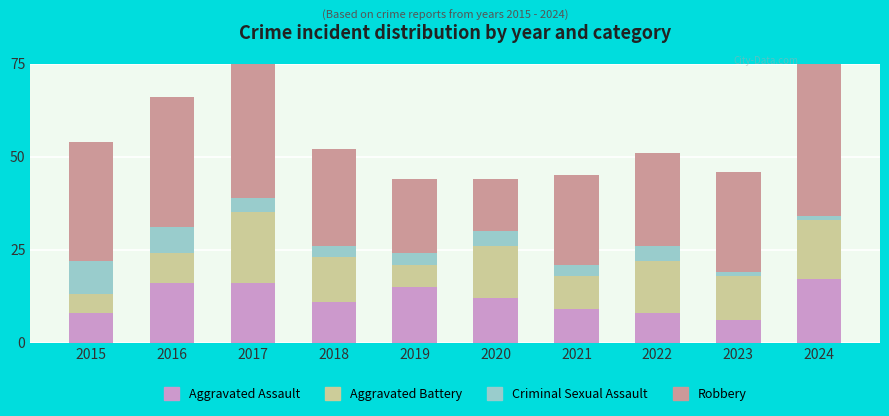

Reading right to left, what are all the values shown in this chart?

Aggravated Assault: 2024=17	2023=6	2022=8	2021=9	2020=12	2019=15	2018=11	2017=16	2016=16	2015=8
Aggravated Battery: 2024=16	2023=12	2022=14	2021=9	2020=14	2019=6	2018=12	2017=19	2016=8	2015=5
Criminal Sexual Assault: 2024=1	2023=1	2022=4	2021=3	2020=4	2019=3	2018=3	2017=4	2016=7	2015=9
Robbery: 2024=44	2023=27	2022=25	2021=24	2020=14	2019=20	2018=26	2017=65	2016=35	2015=32